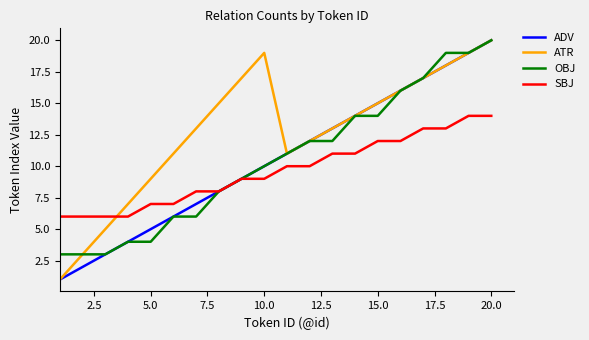

True or false: ATR and SBJ cross at least once.

True